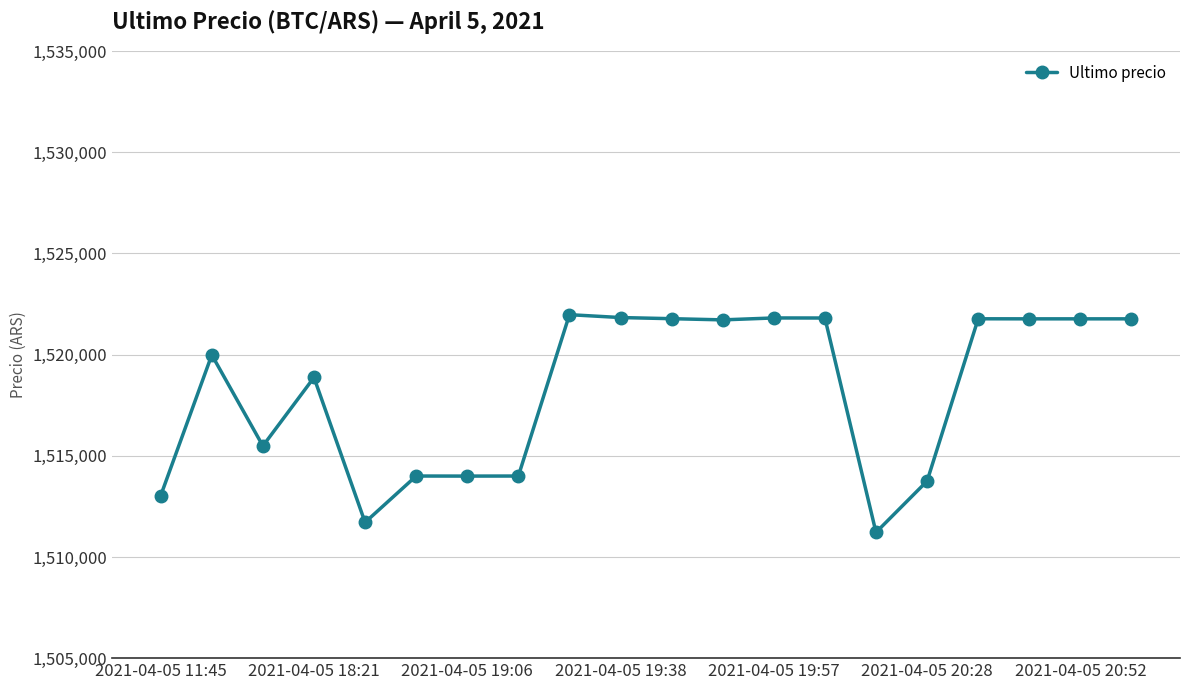

What is the minimum value shown in the chart?

1511215.0